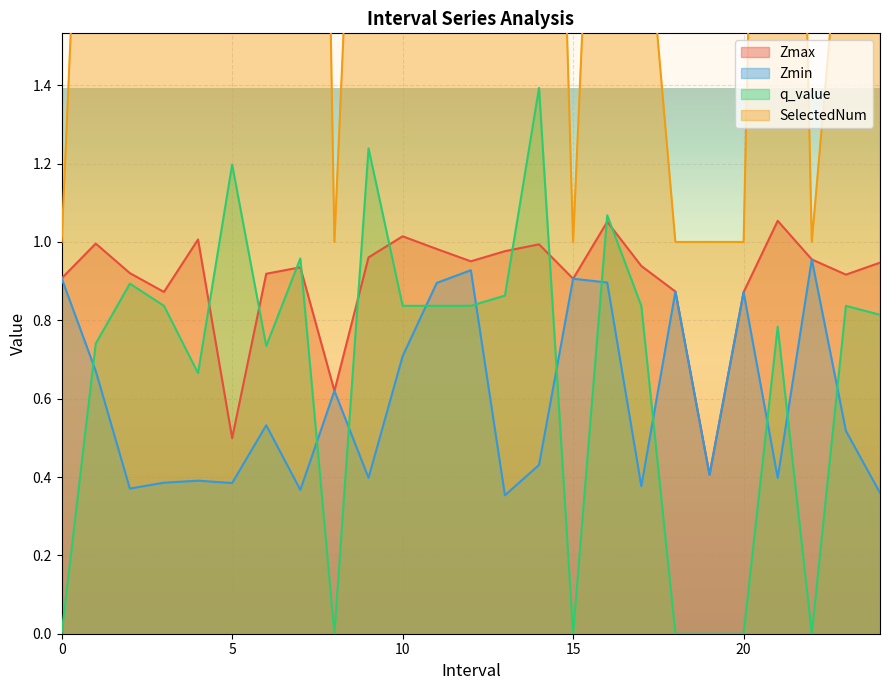

How many times do Zmin and q_value cross each other?

11